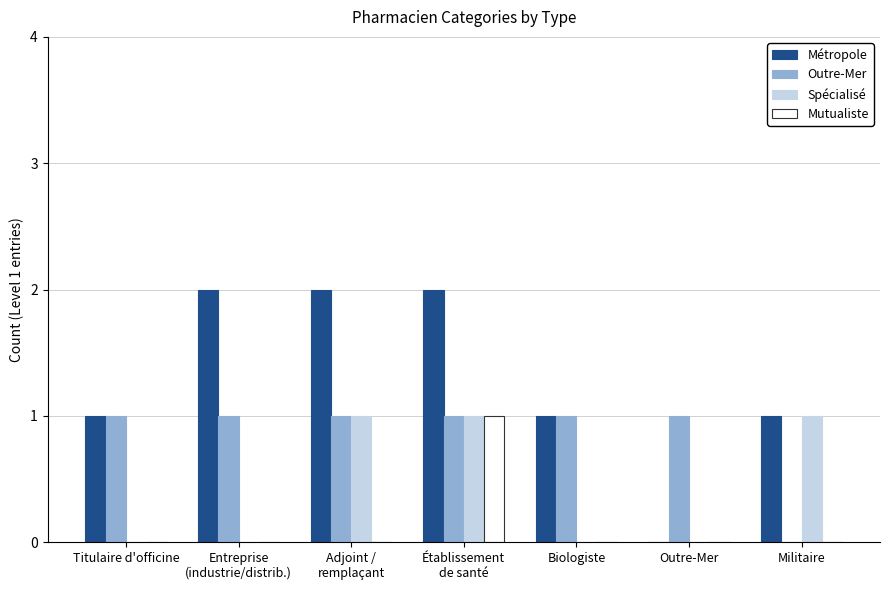

Is the value of Outre-Mer at Outre-Mer greater than the value of Mutualiste at Titulaire d'officine?

Yes